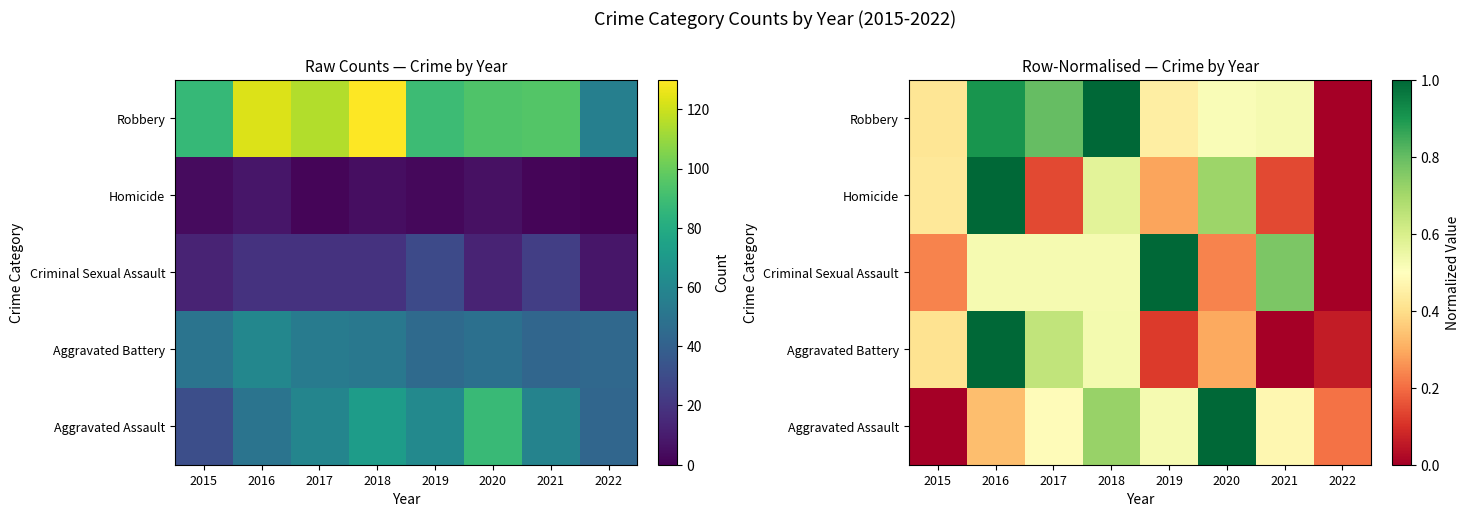

Which series has the largest range (max minus min)?

Aggravated Assault